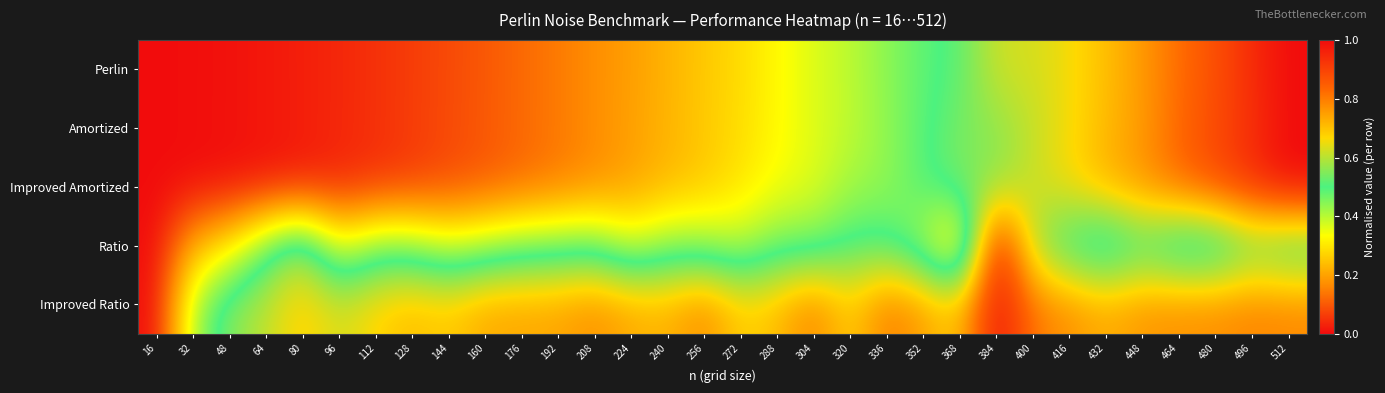

What is the greatest value displayed?

1.0